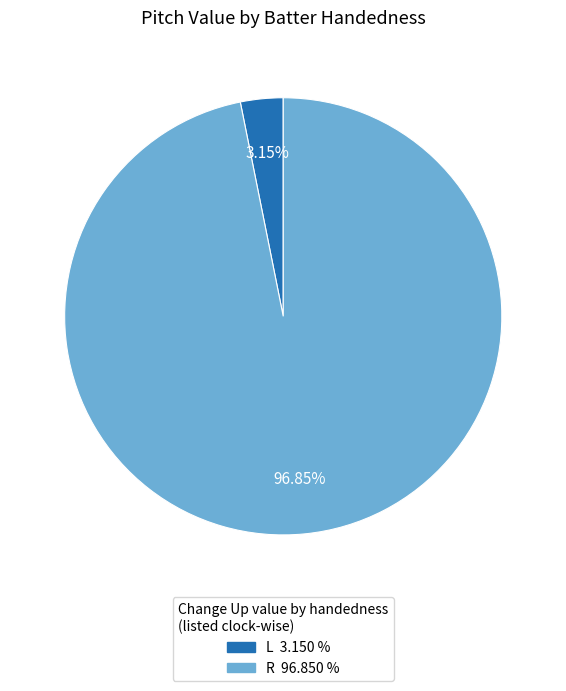

Does any single category account for the majority?

Yes